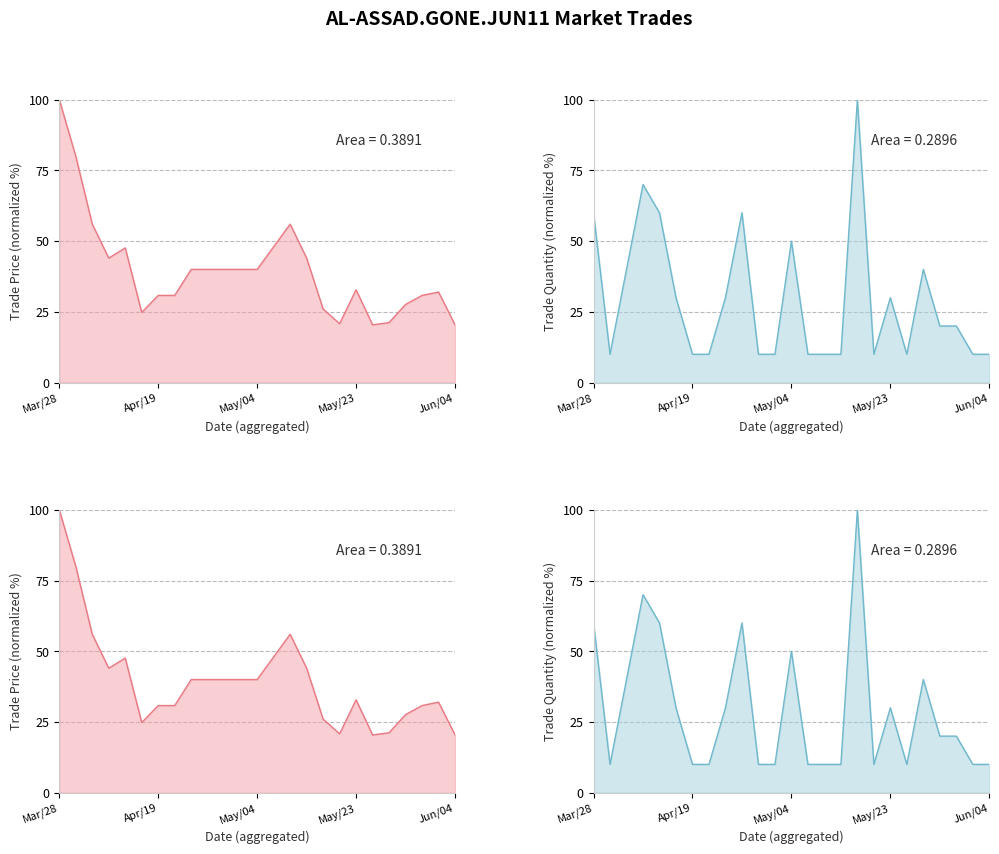

At which label is trade price line closest to 60?

May/04